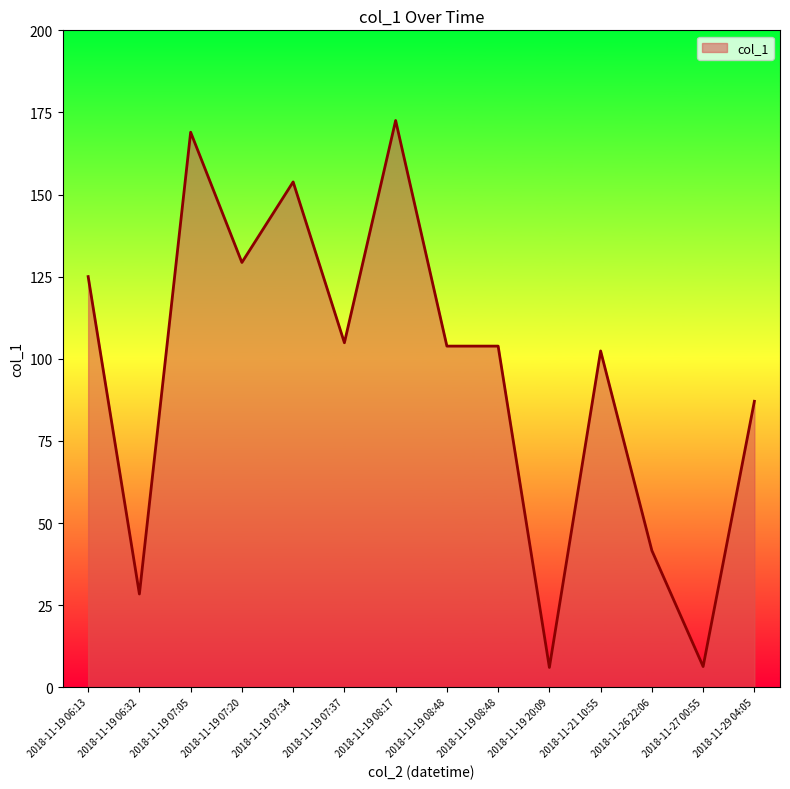

Does the chart have visible grid lines?

No